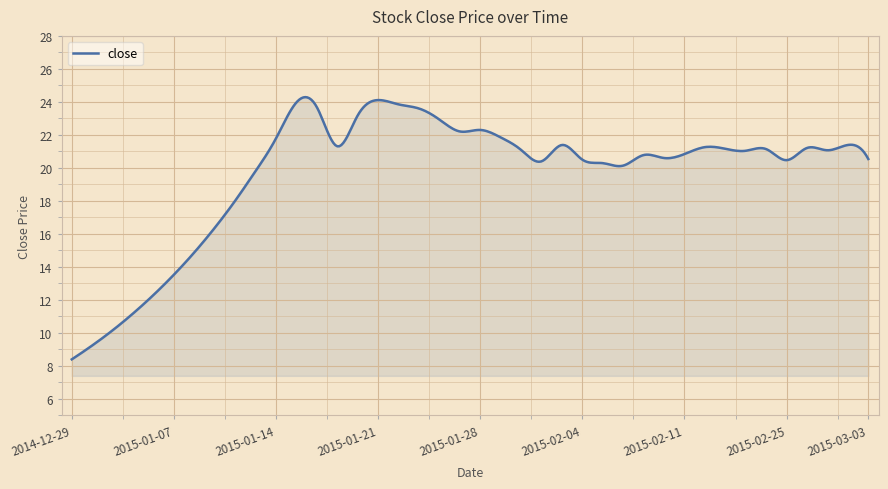

What is the maximum value shown in the chart?

24.3